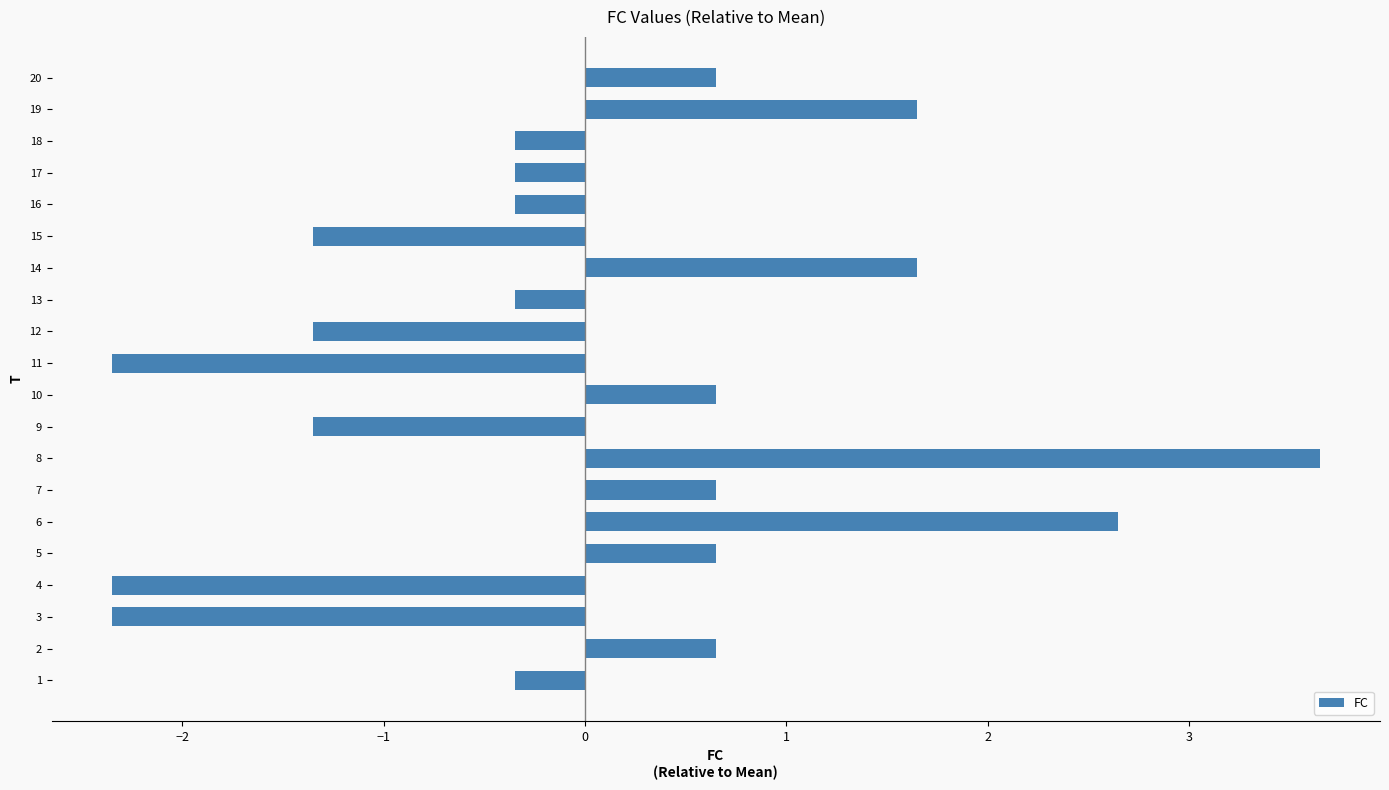

What is the change in value from 8 to 13?

-4.0